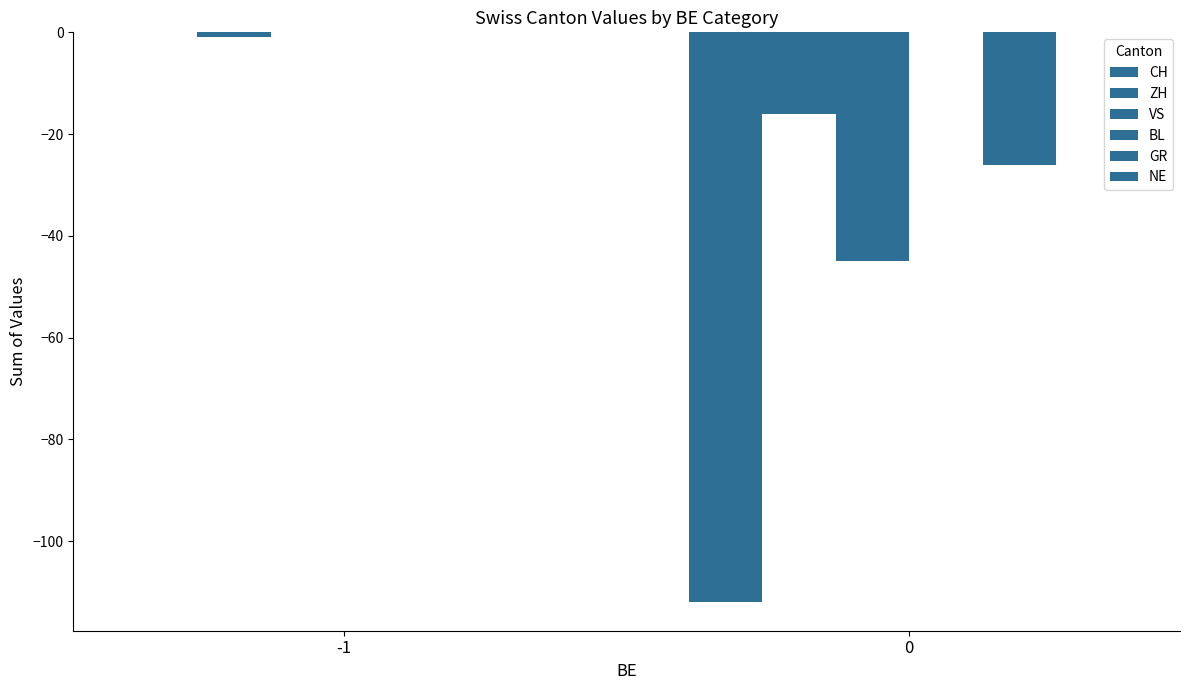

Does the chart contain stacked bars?

No